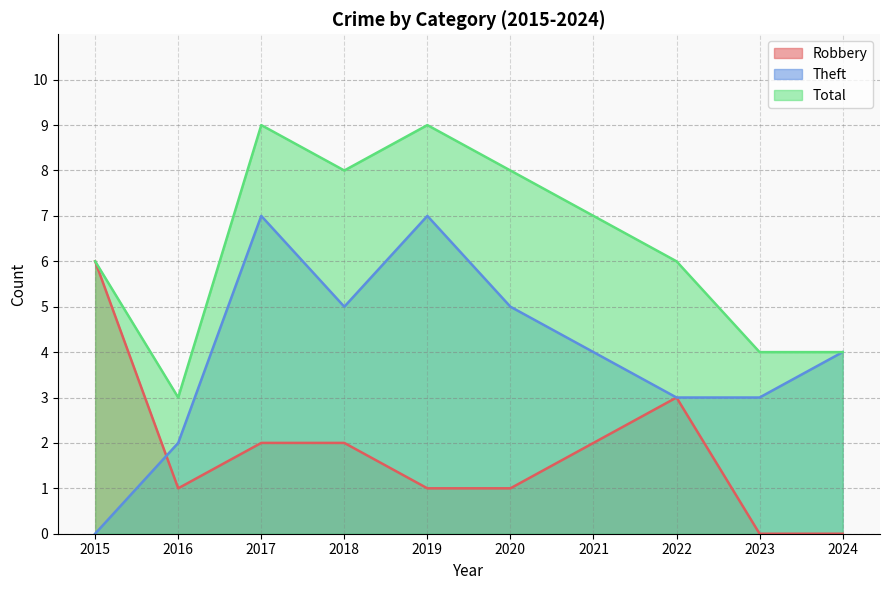

Rank the series by their average value, from highest to lowest.

Total, Theft, Robbery